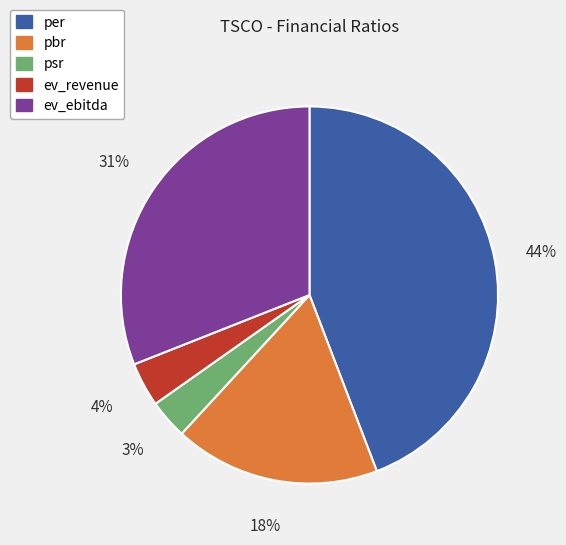

Which category has the biggest portion of the pie?

per